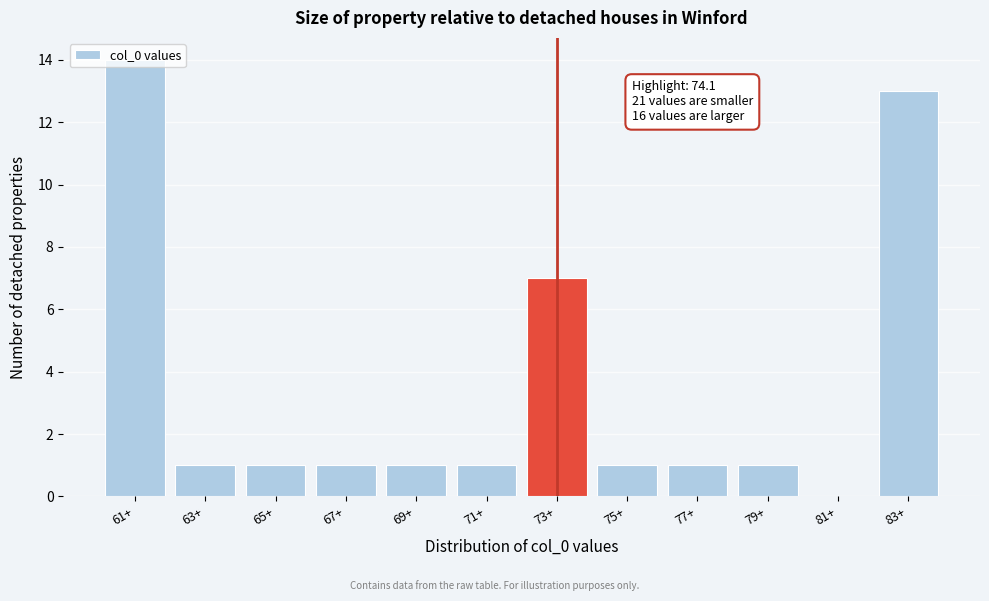

The value at 81+ is -6. True or false?

False